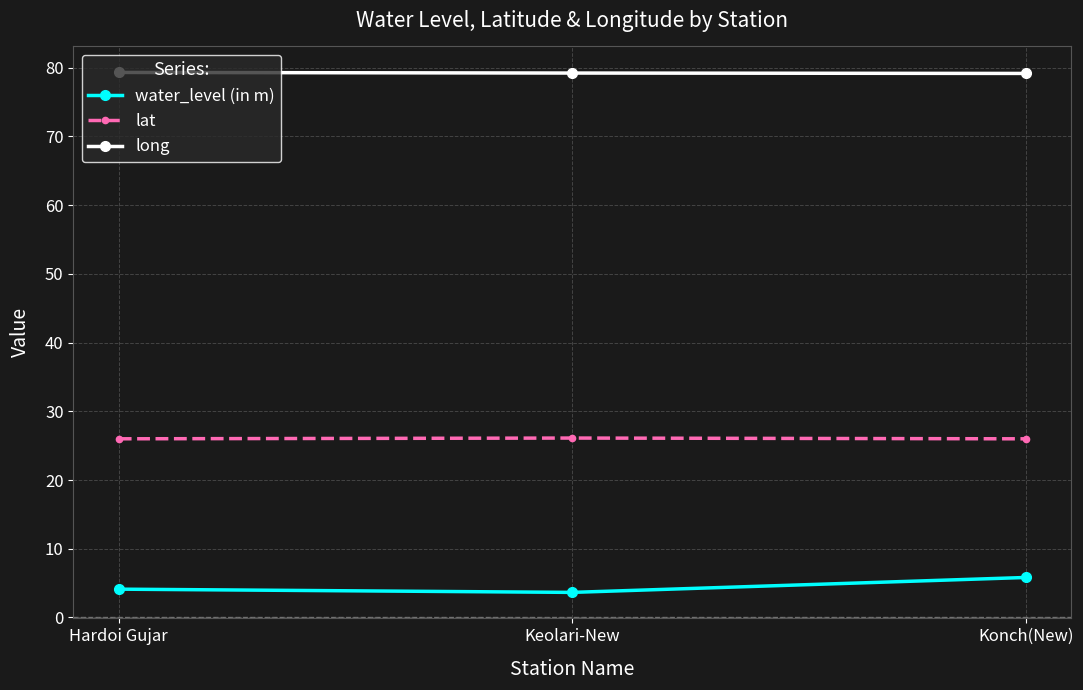

What is the value of the water_level (in m) point at the 1st from the left?

4.1